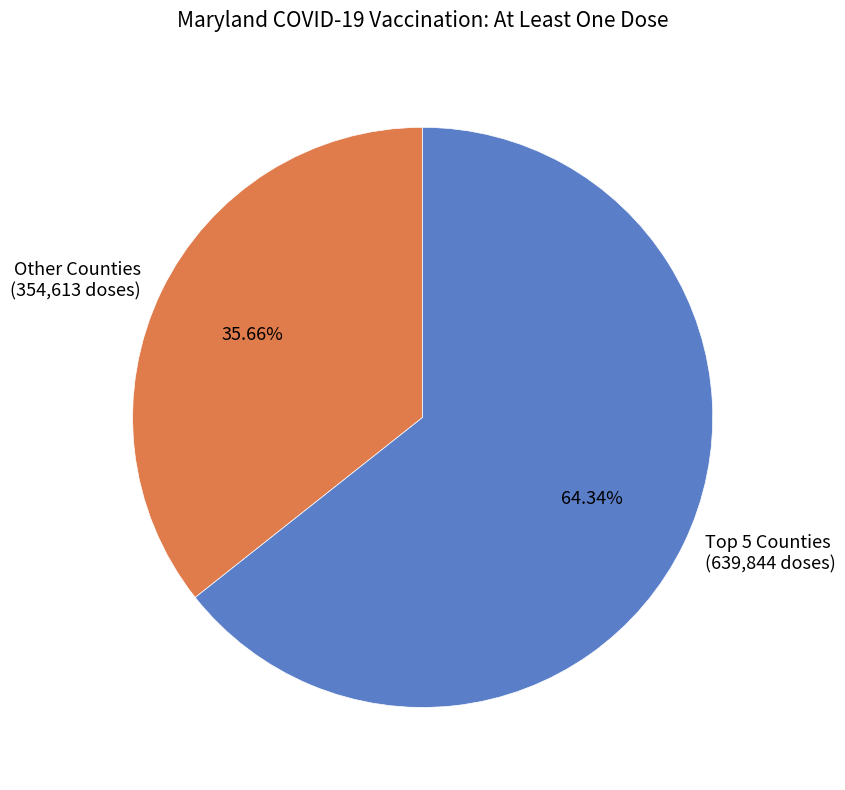

Which slice is the smallest?

Other Counties